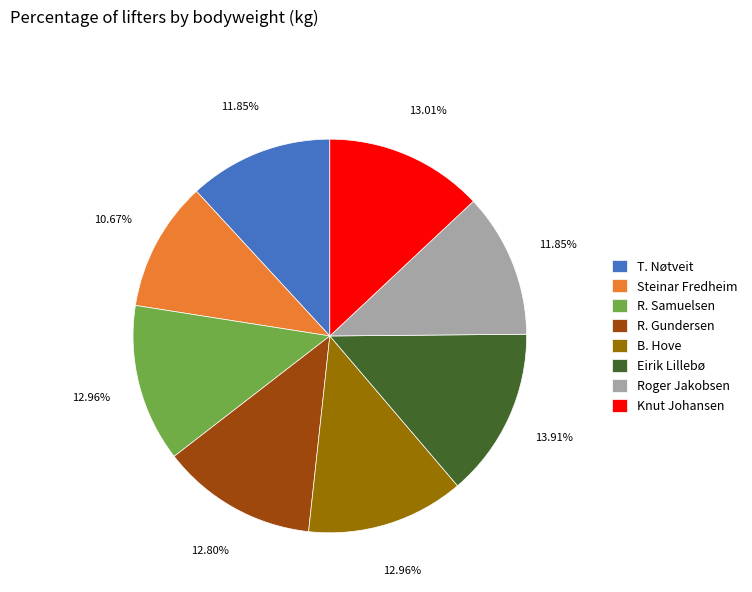

Which has a higher value, Eirik Lillebø or B. Hove?

Eirik Lillebø